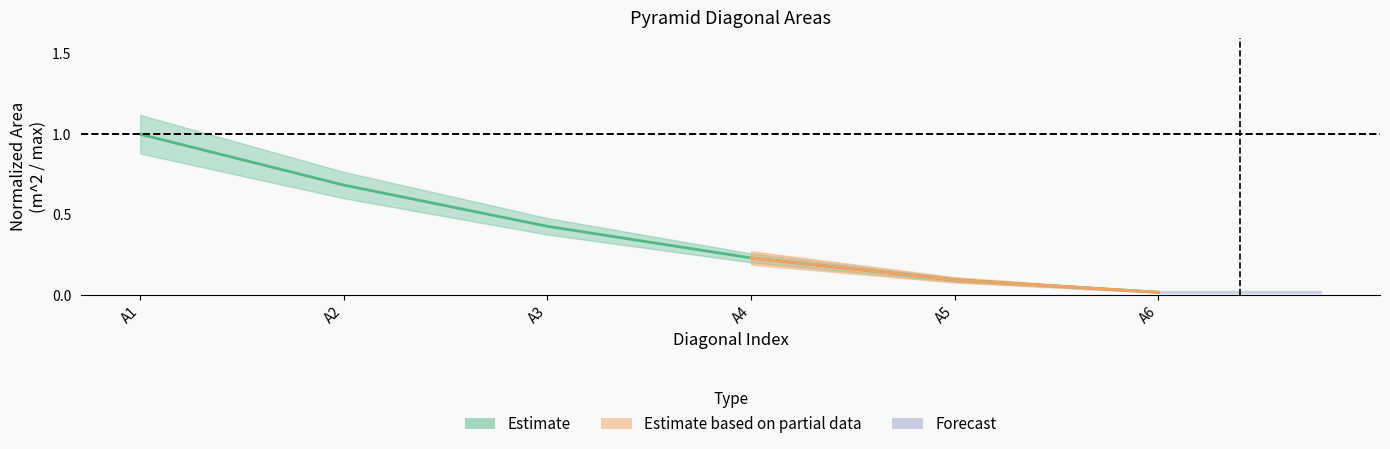

At which label is the value closest to 0?

A6